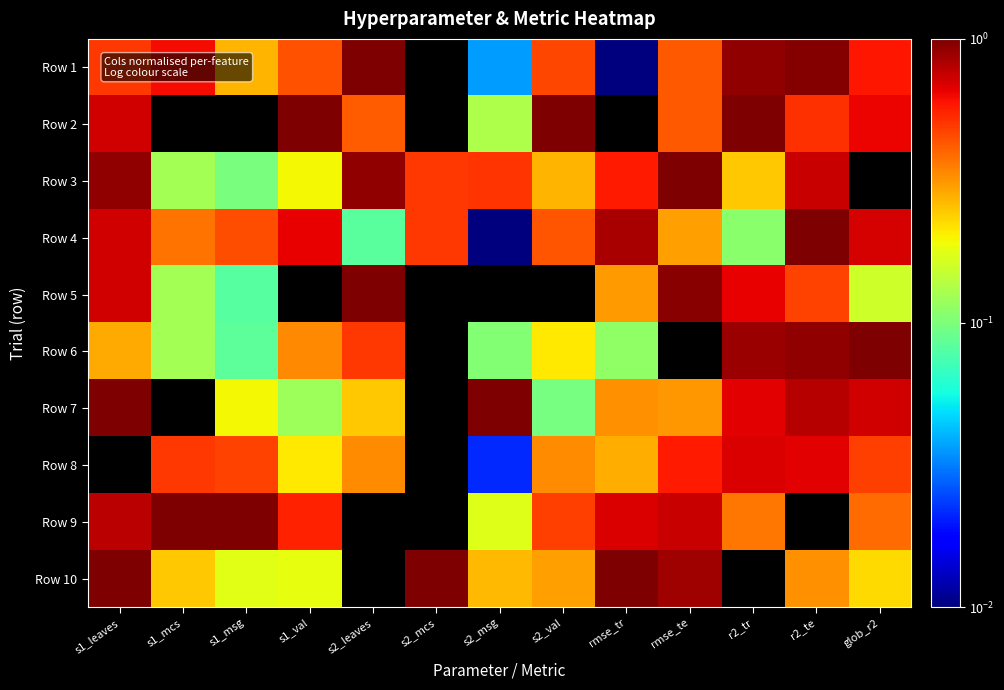

List the series in order of their peak value, lowest first.

Row 8, Row 1, Row 2, Row 3, Row 4, Row 5, Row 6, Row 7, Row 9, Row 10